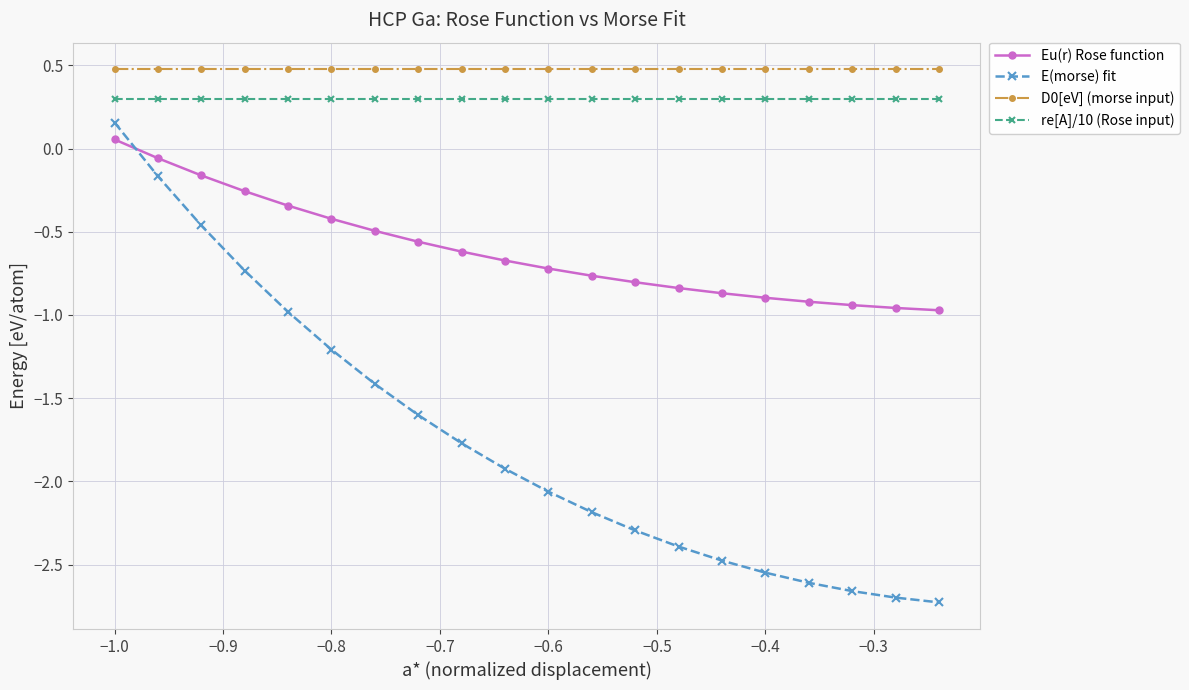

Does the chart display data point markers on the line(s)?

Yes